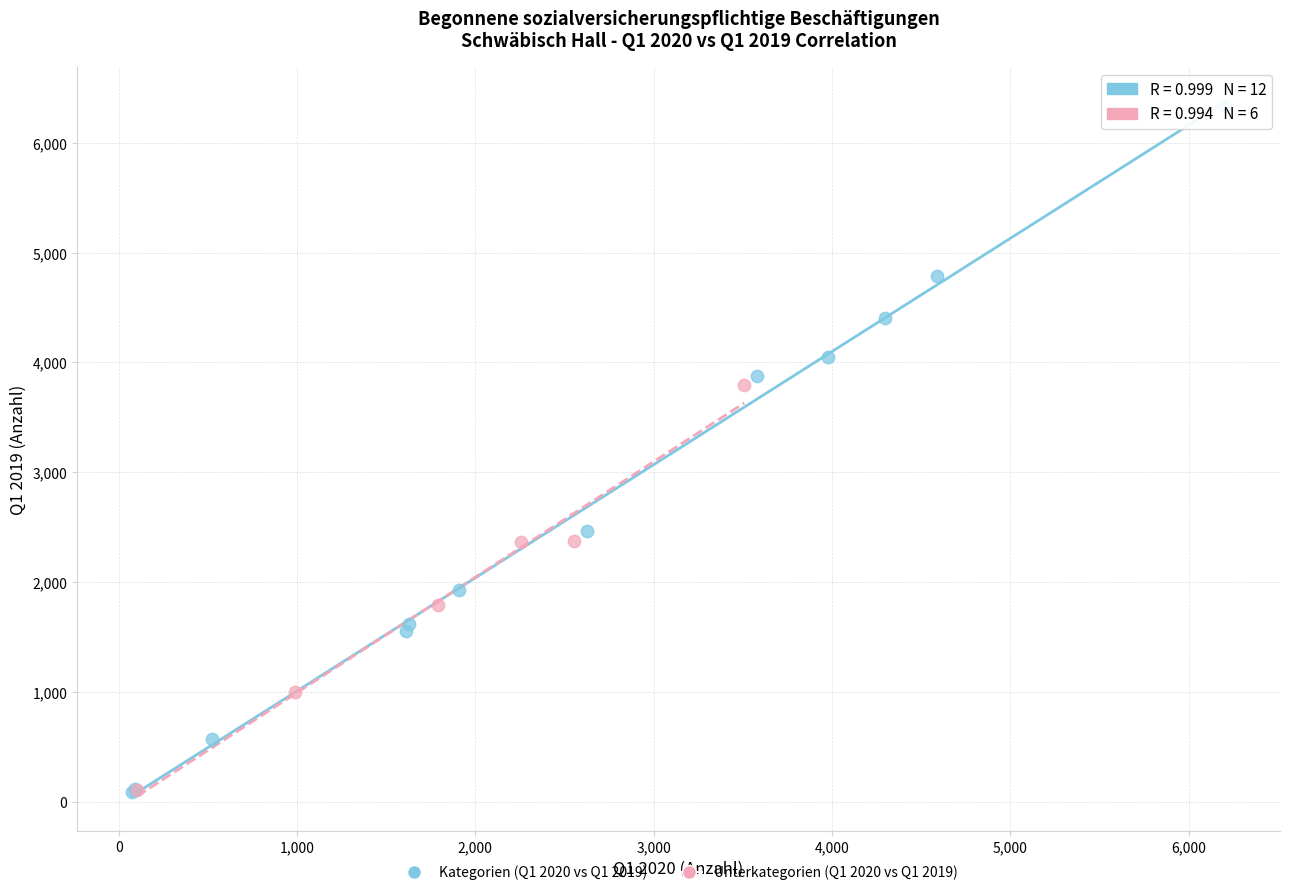

Which series reaches the maximum Y coordinate?

Kategorien (Q1 2020 vs Q1 2019)